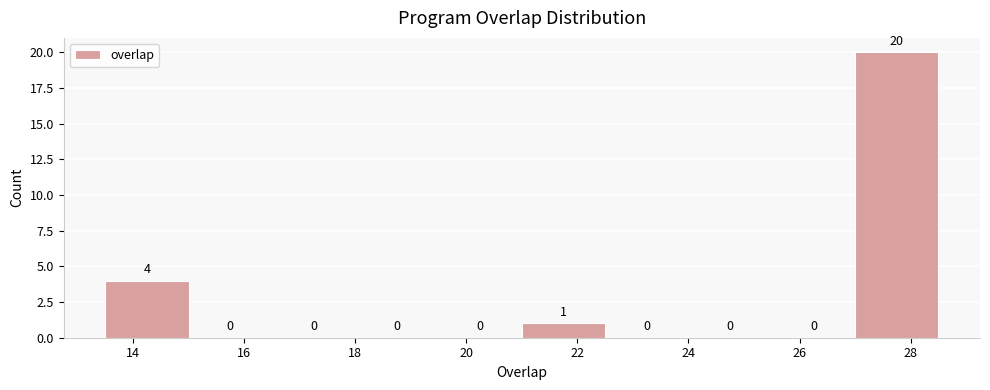

Reading left to right, list every bar in this chart as the range it spans on the x-axis followed by its height. The bar edges are not printed on the chart, so give them approximately, as read against the axis.

13.5 to 15.0: 4
15.0 to 16.5: 0
16.5 to 18.0: 0
18.0 to 19.5: 0
19.5 to 21.0: 0
21.0 to 22.5: 1
22.5 to 24.0: 0
24.0 to 25.5: 0
25.5 to 27.0: 0
27.0 to 28.5: 20